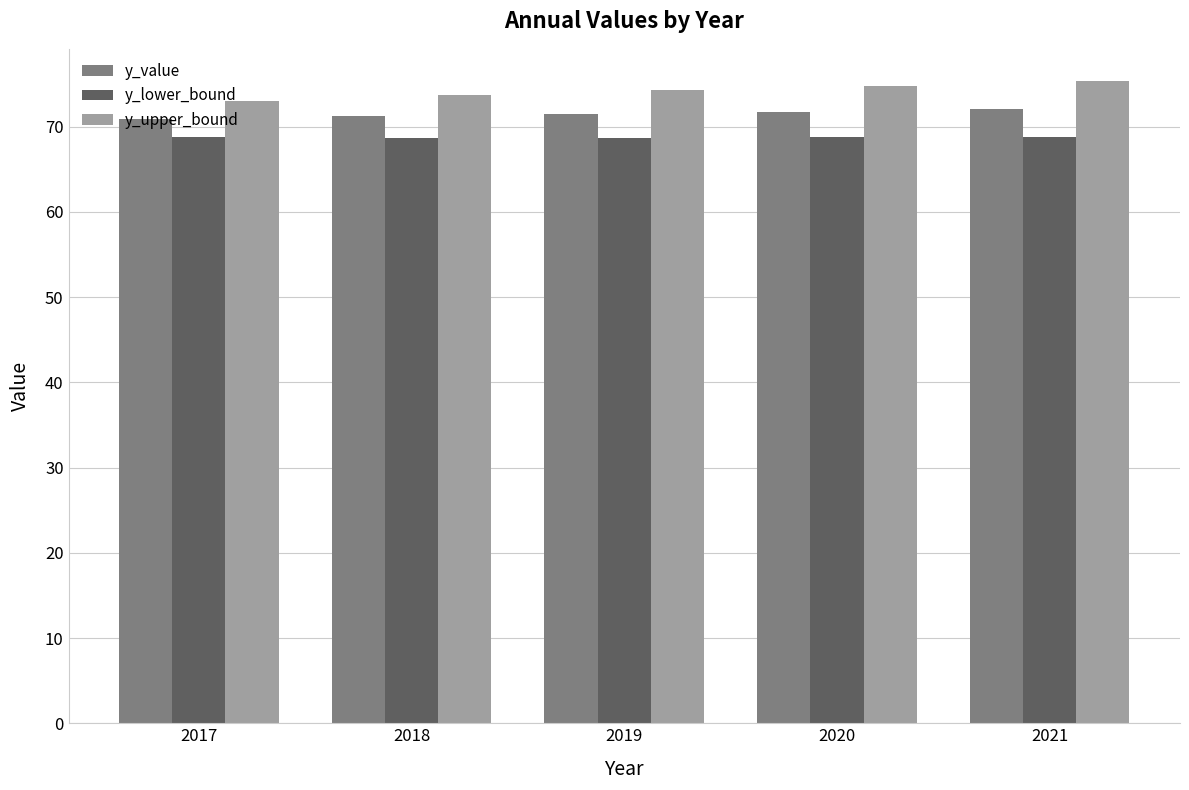

What is the value of the y_value bar at the 5th from the left?

72.1